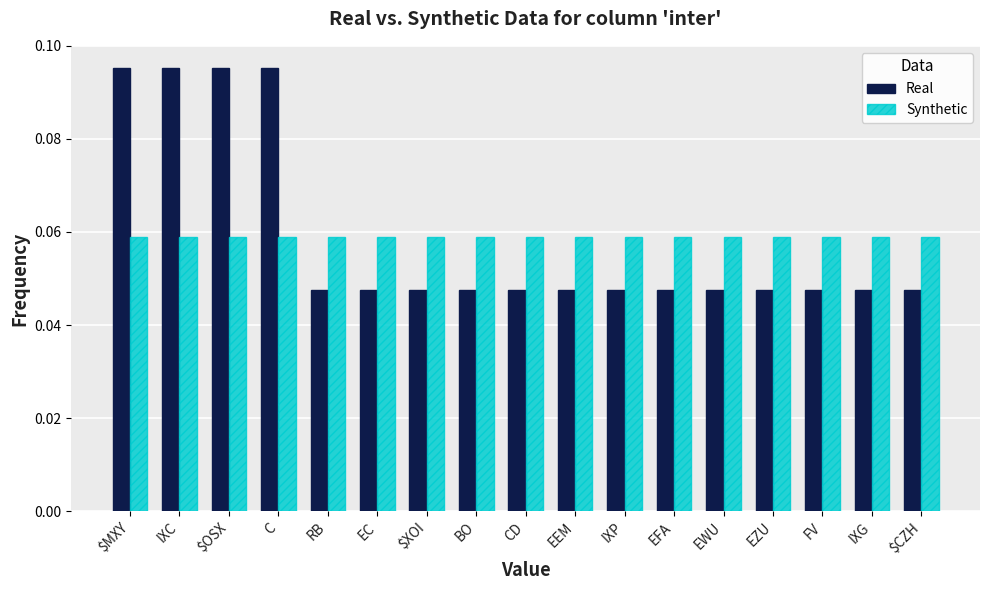

Is the value of Synthetic at EZU greater than the value of Real at IXP?

Yes